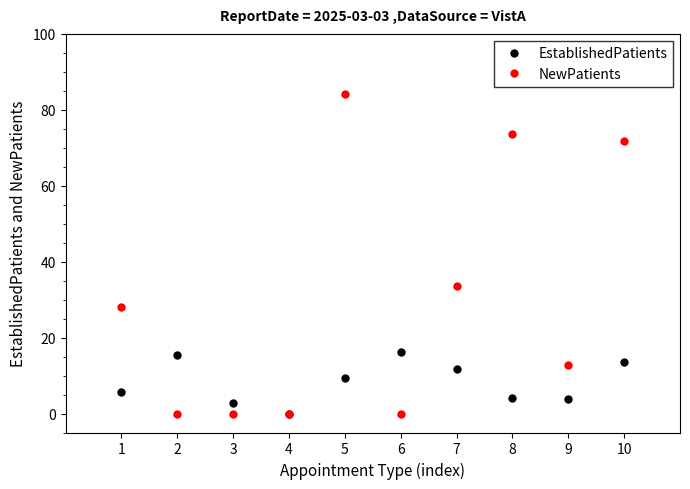

At how many categories does at least one series exceed 79?

1